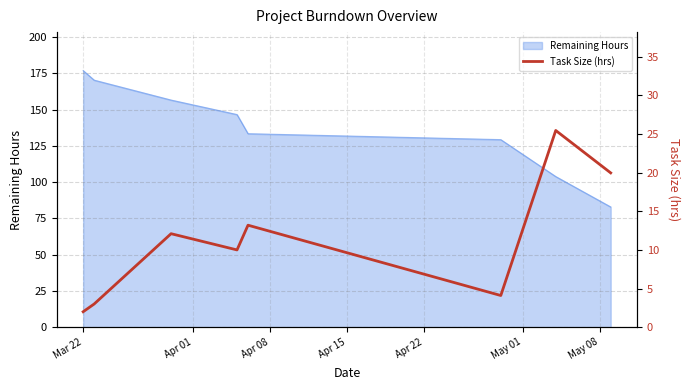

What is the smallest value displayed?

2.0